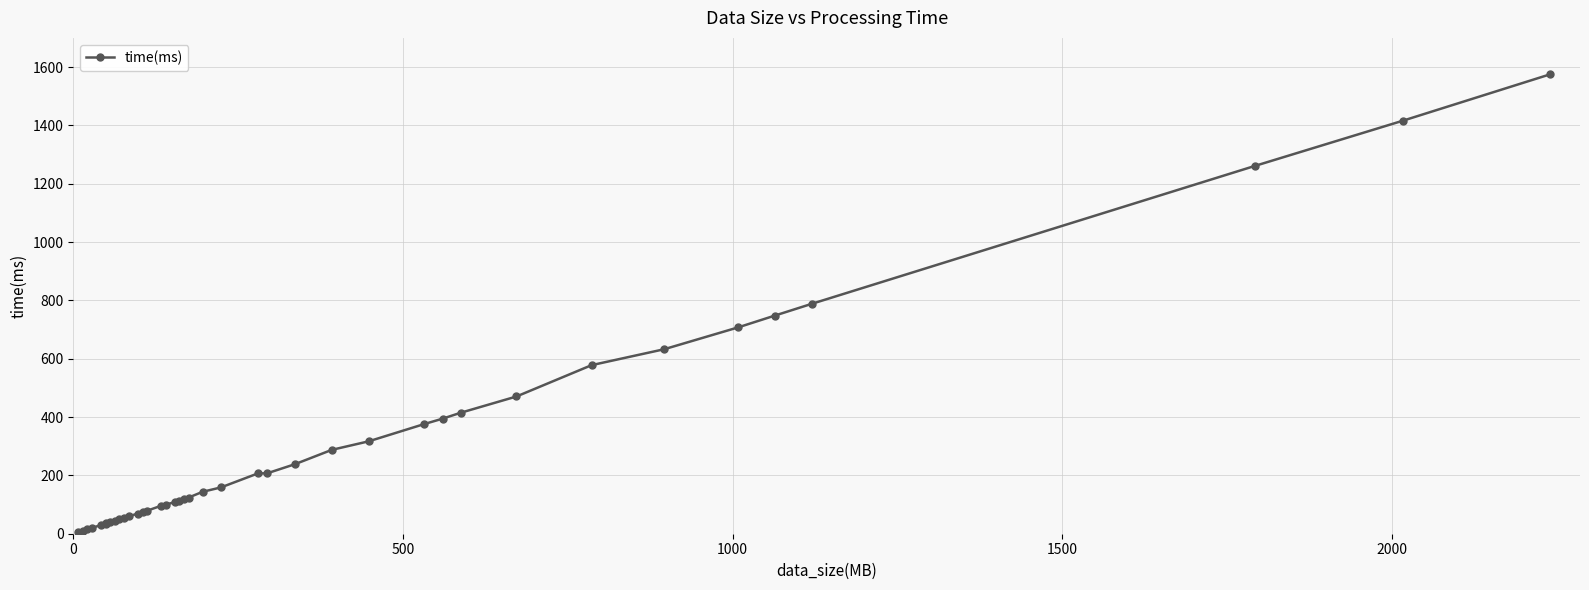

How many lines are shown in the chart?

1